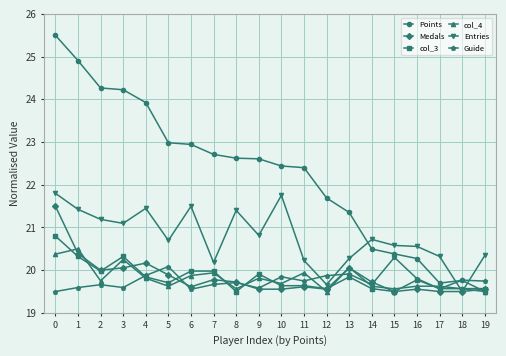

How many lines are shown in the chart?

6